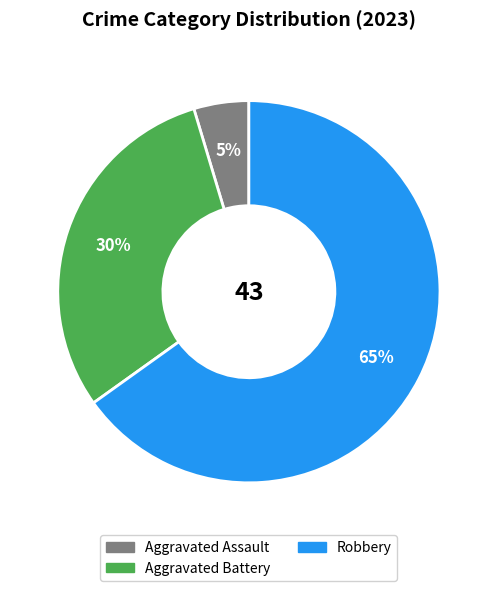

To the nearest percent, what is the average slice percentage?

33%